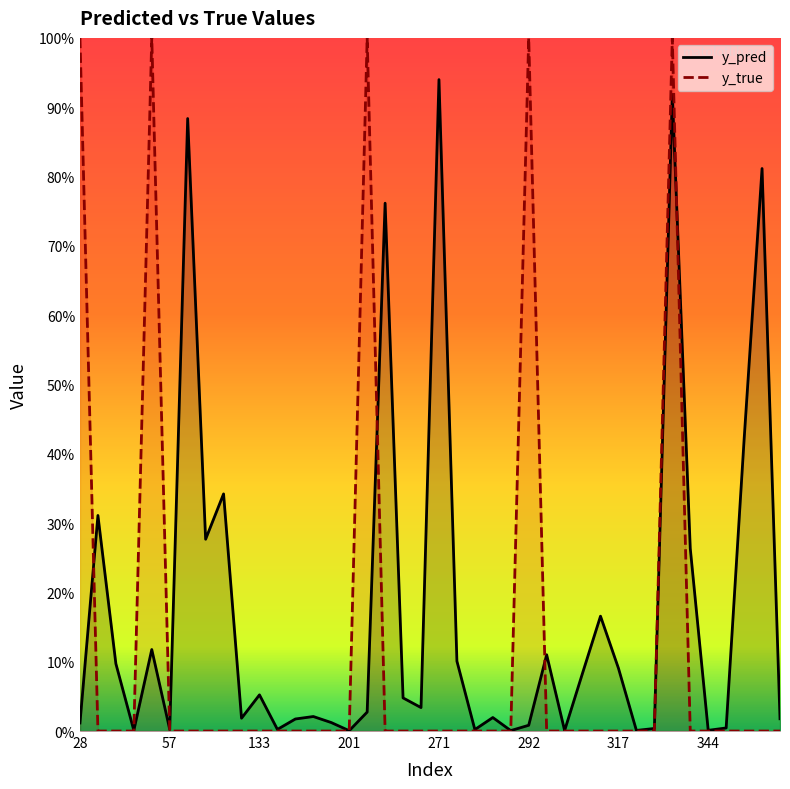

What is the difference between the maximum and minimum values in the y_pred series?

0.9